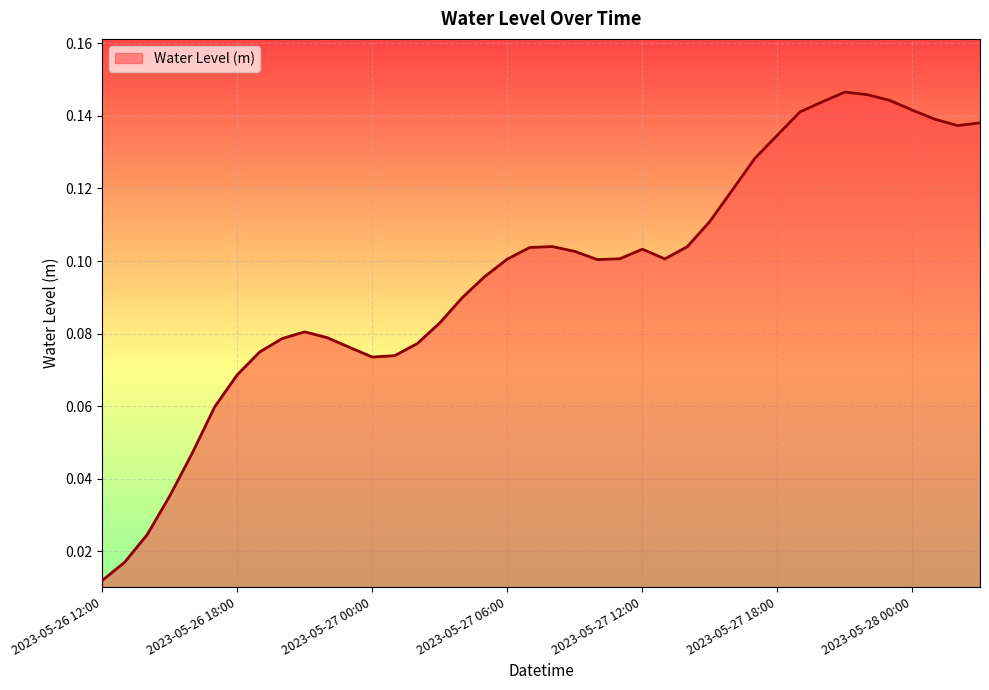

How many lines are shown in the chart?

1